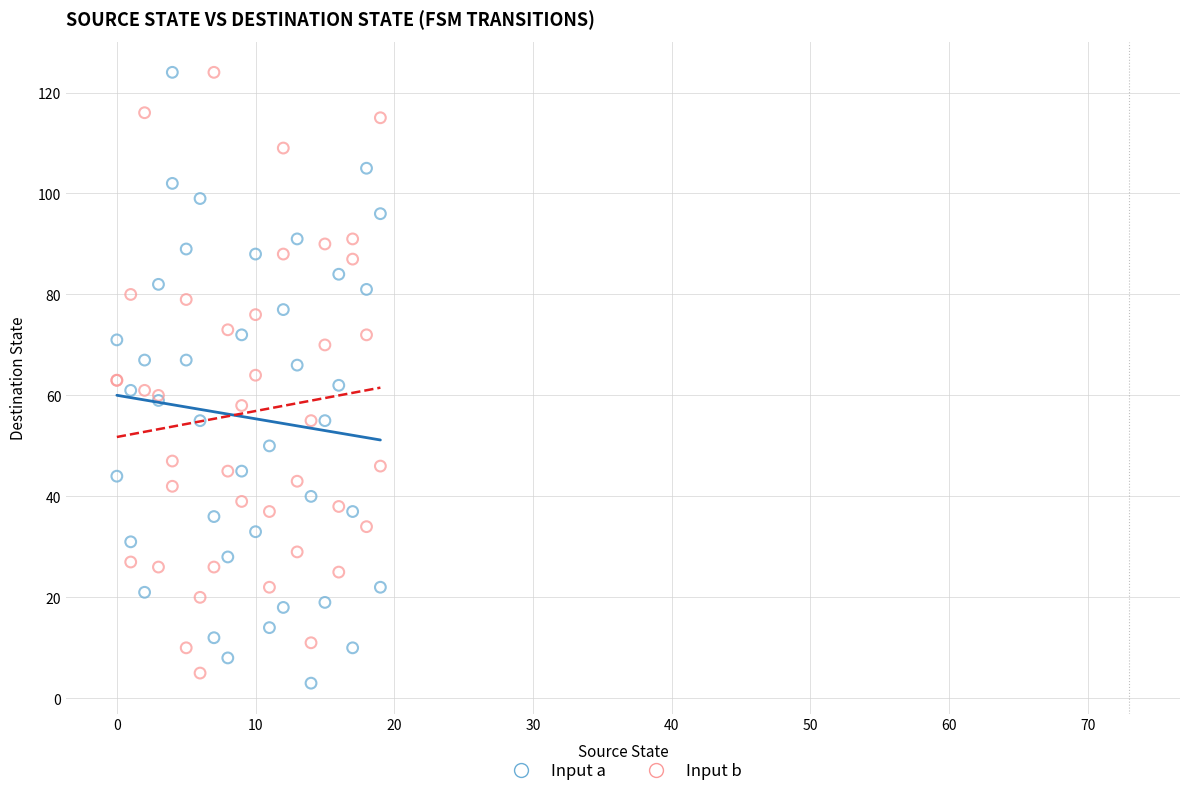

What is the X range (max minus min) for the scatter plot?

19